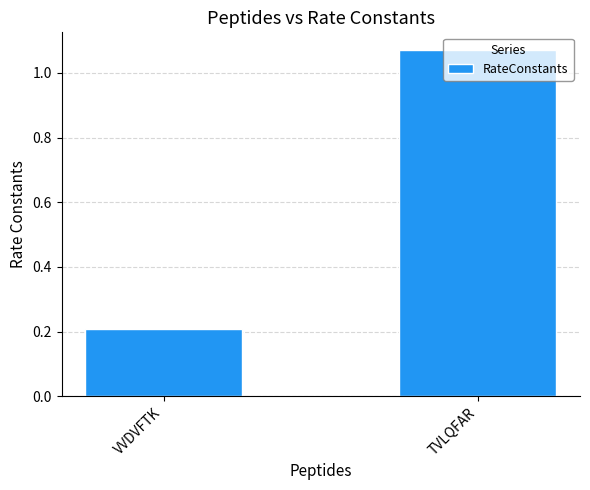

What is the label of the 2nd bar from the right?

VVDVFTK